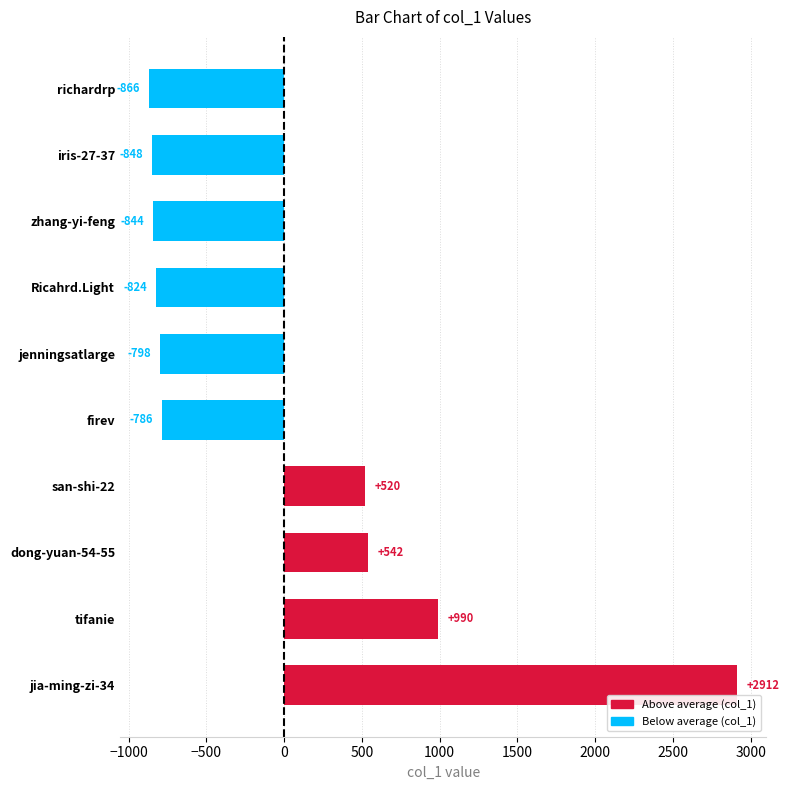

What is the greatest value displayed?

2912.5